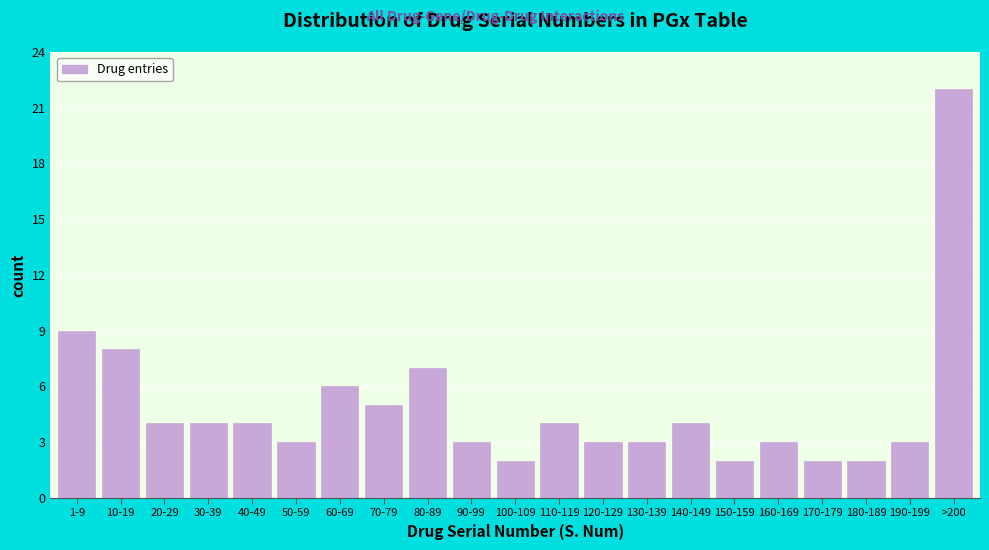

Reading left to right, what are all the values shown in this chart?

9	8	4	4	4	3	6	5	7	3	2	4	3	3	4	2	3	2	2	3	22